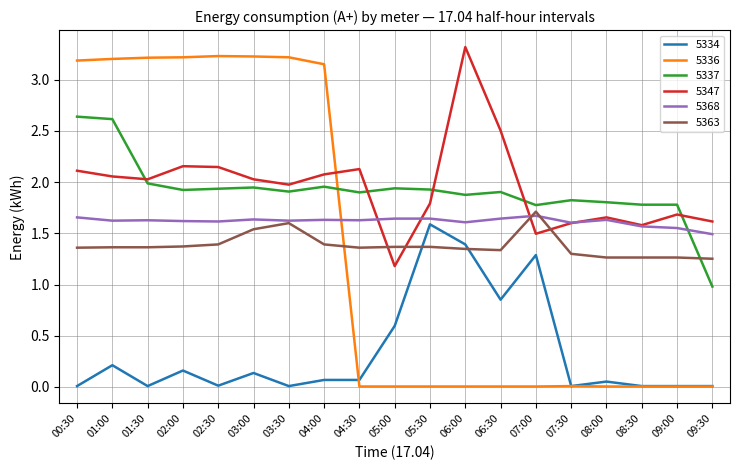

Does the chart have visible grid lines?

Yes